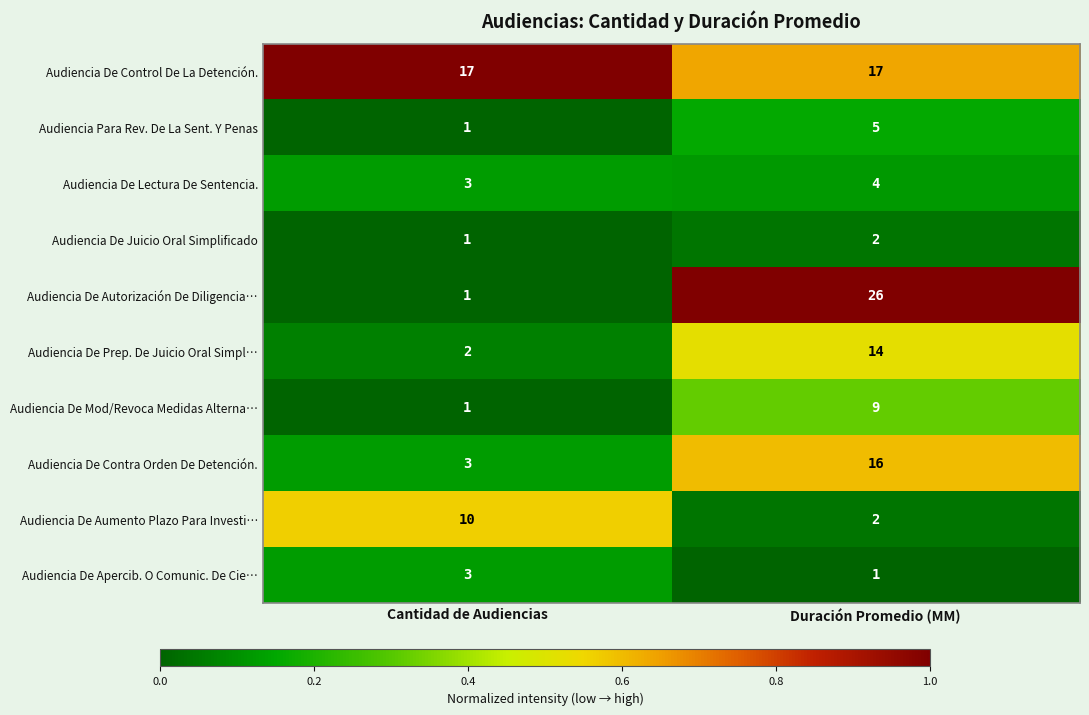

List the series in order of their peak value, highest first.

Audiencia De Autorización De Diligencia…, Audiencia De Control De La Detención., Audiencia De Contra Orden De Detención., Audiencia De Prep. De Juicio Oral Simpl…, Audiencia De Aumento Plazo Para Investi…, Audiencia De Mod/Revoca Medidas Alterna…, Audiencia Para Rev. De La Sent. Y Penas, Audiencia De Lectura De Sentencia., Audiencia De Apercib. O Comunic. De Cie…, Audiencia De Juicio Oral Simplificado